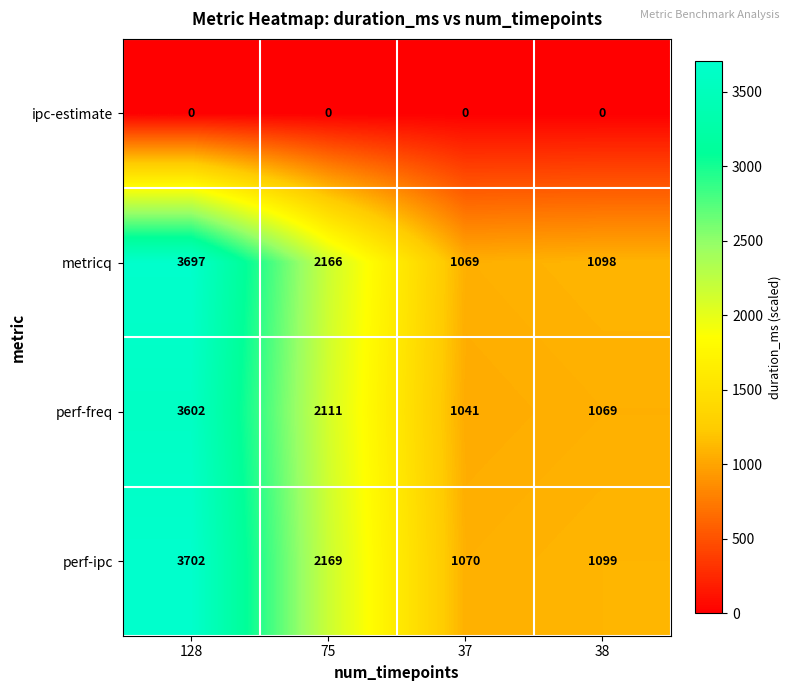

What is the difference between the second highest and minimum values in the perf-ipc series?

1099